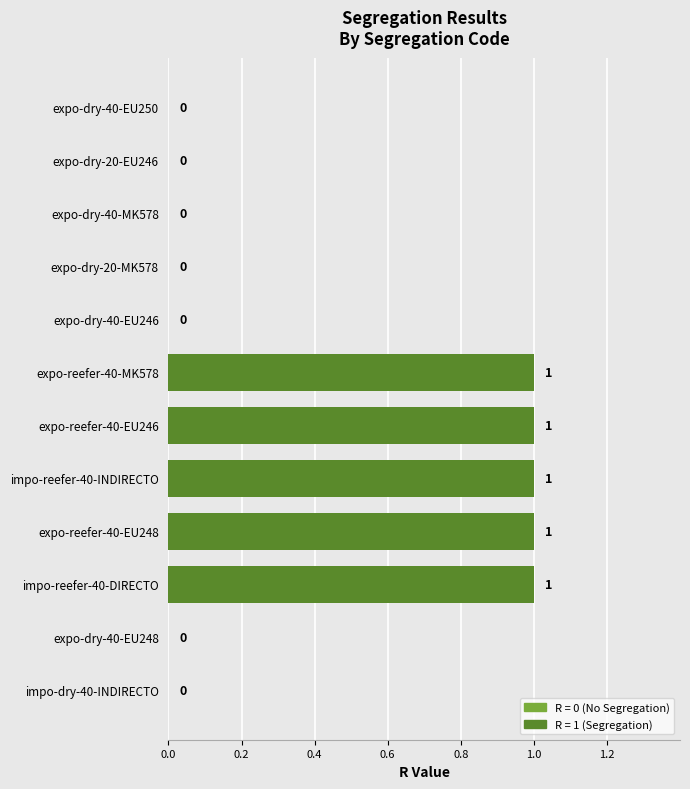

Are the bars grouped side by side (vs. stacked)?

No